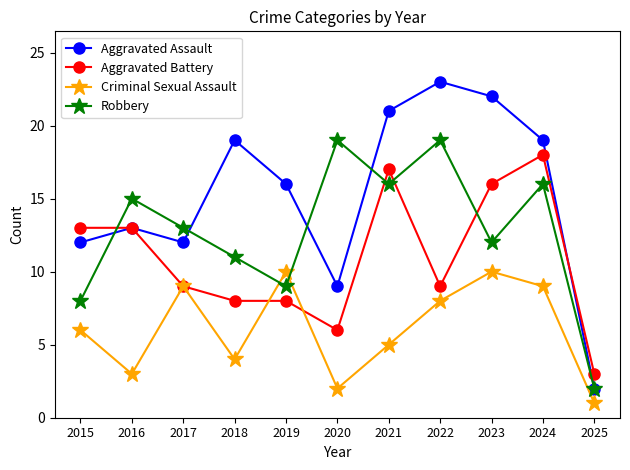

What is the difference between the Robbery values at 2019 and 2020?

10